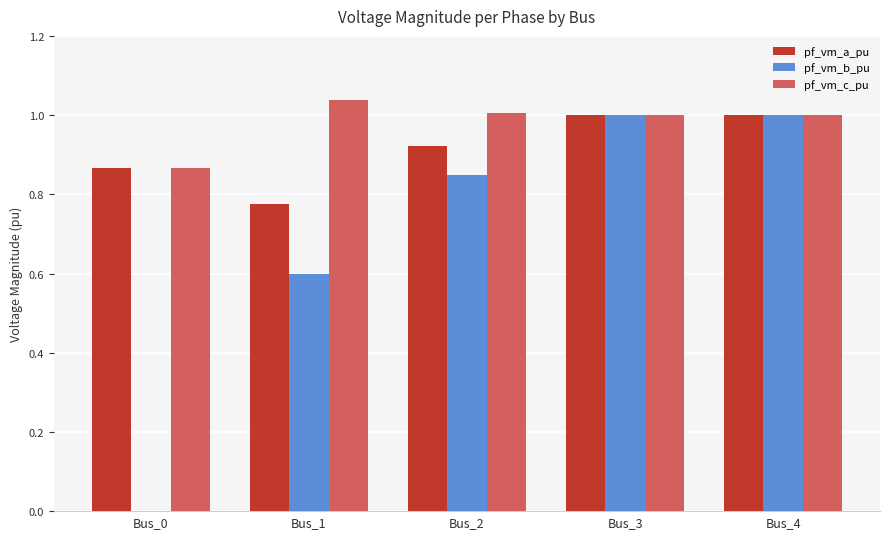

What is the difference between the pf_vm_b_pu values at Bus_1 and Bus_2?

0.3